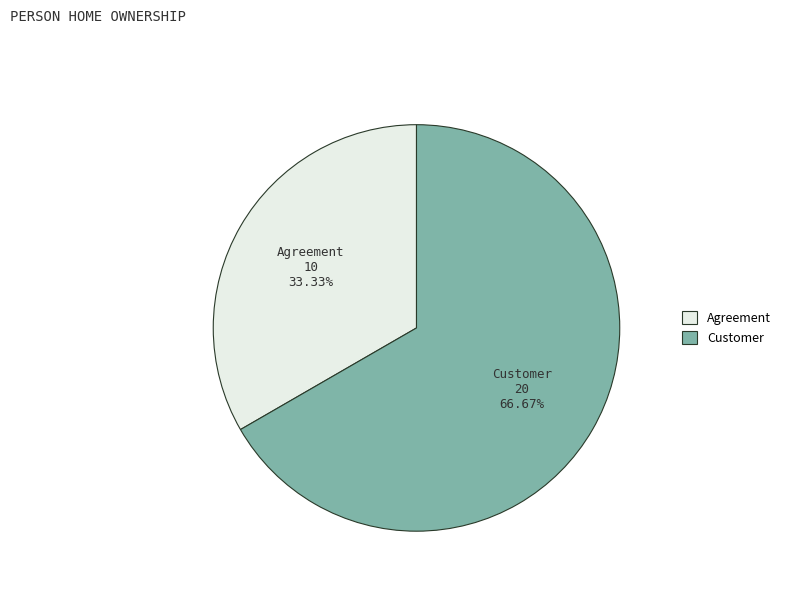

How many segments does this pie chart have?

2